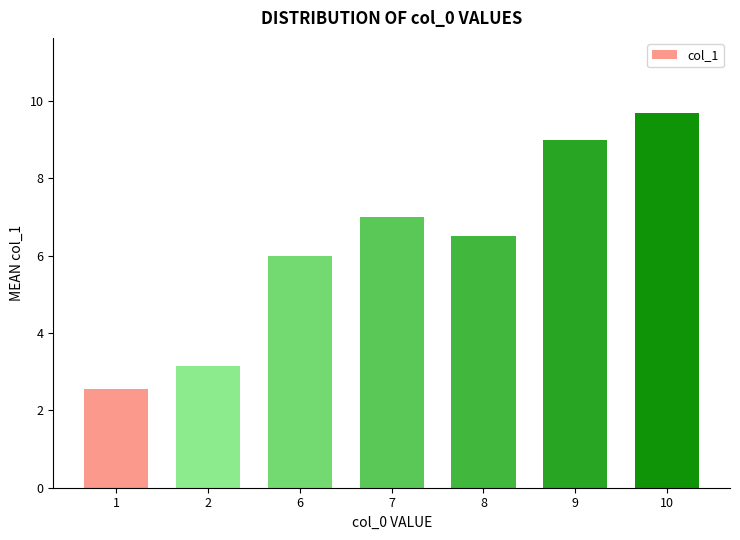

What is the average value?

6.3